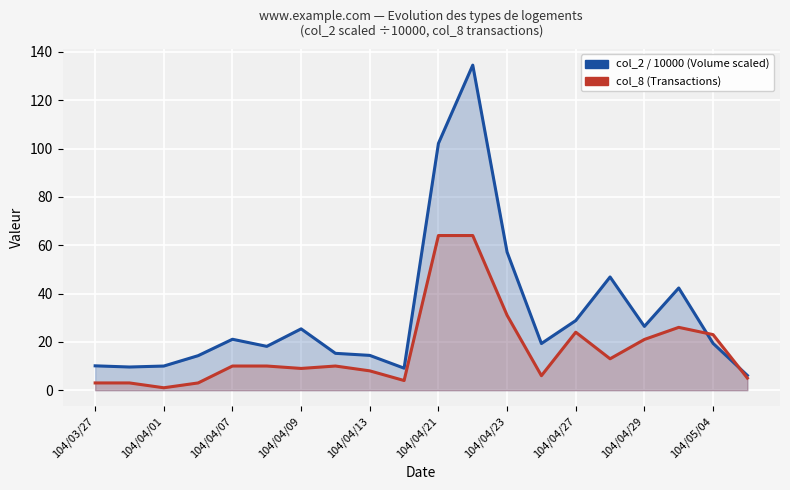

What is the difference between the second highest and minimum values in the col_8 (Transactions) series?

63.0